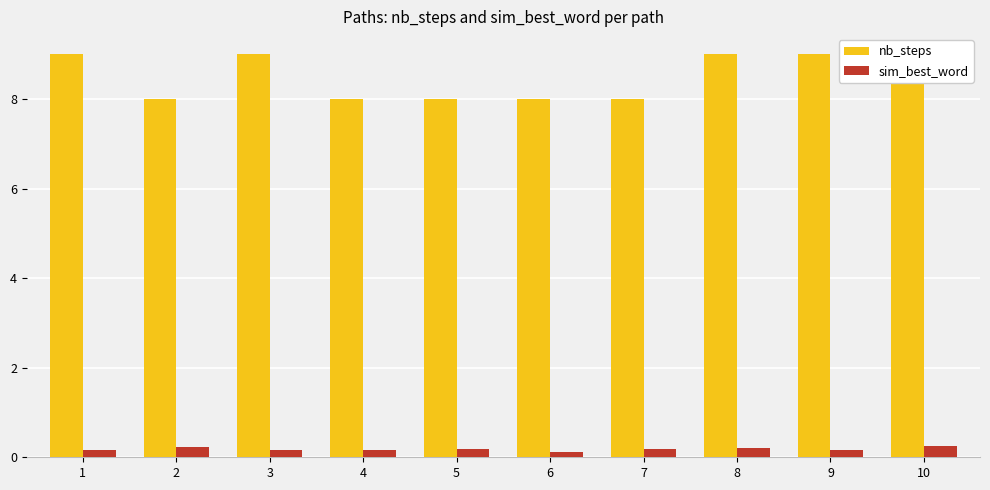

What is the difference between the maximum and second lowest values in the sim_best_word series?

0.1